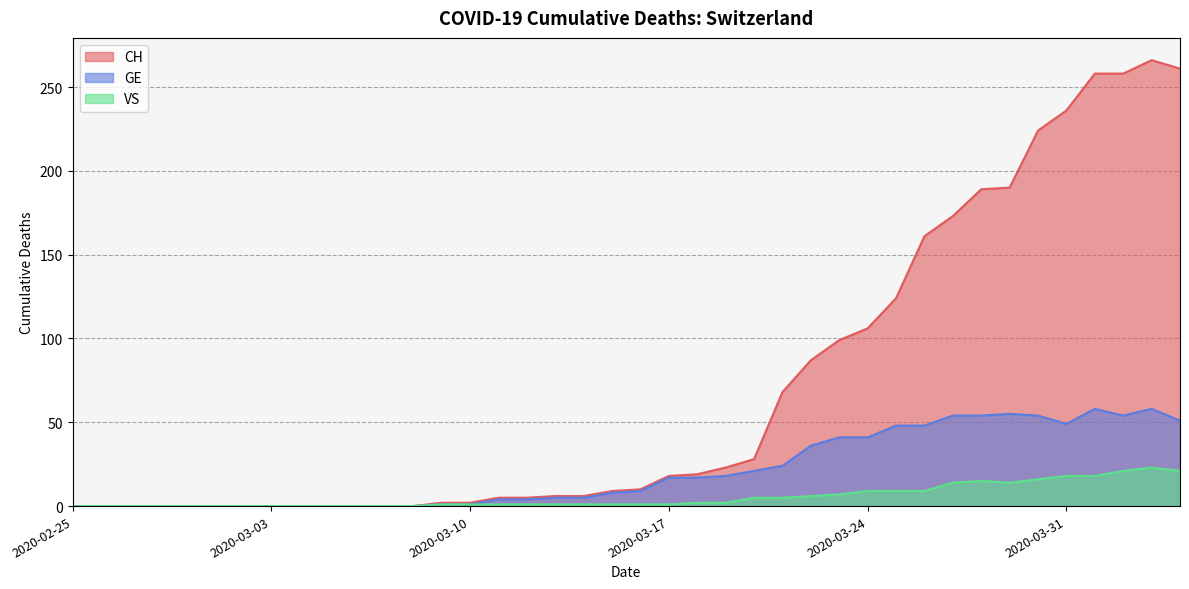

True or false: VS has a value of 1 at 2020-03-14.

False